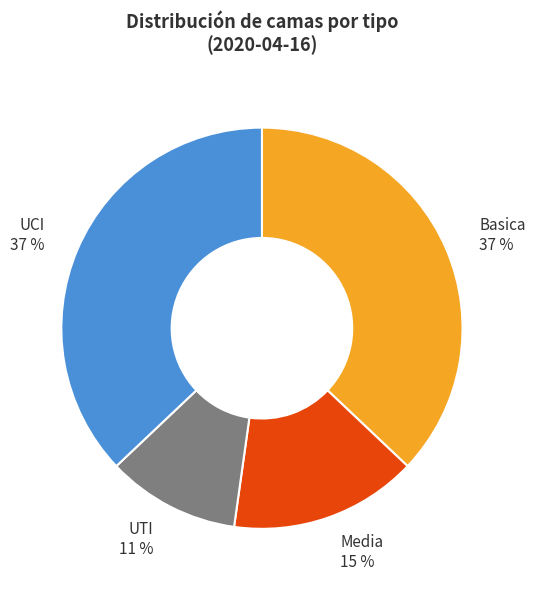

To the nearest percent, what is the combined percentage of Media and UCI?

52%